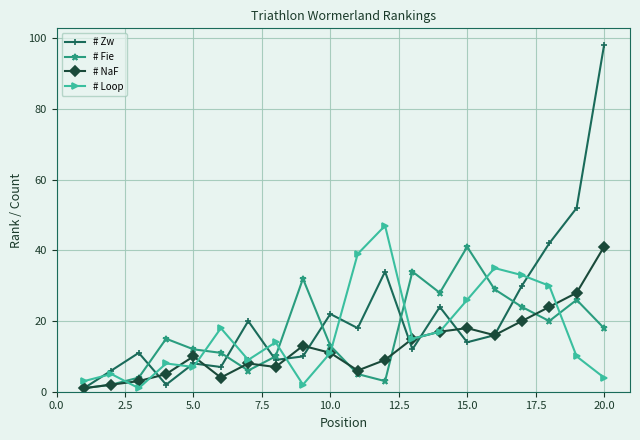

True or false: # Fie and # Loop cross at least once.

True